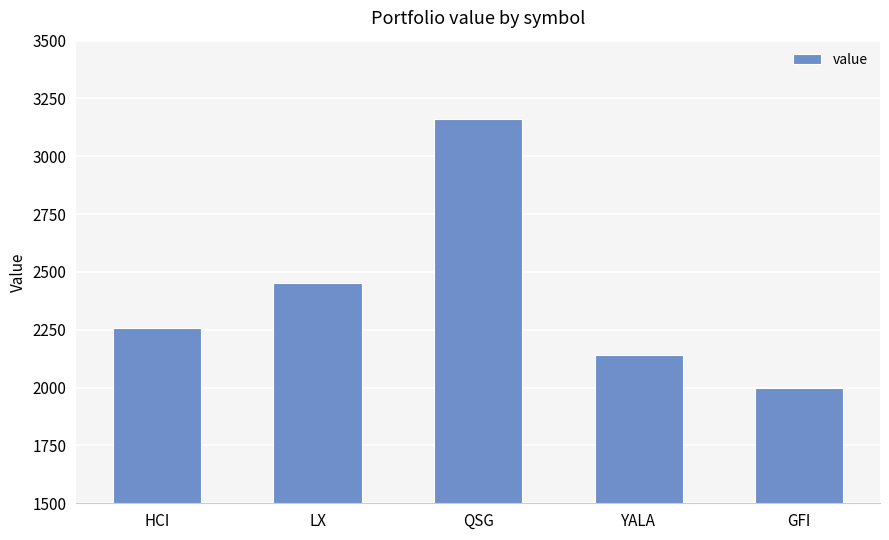

How many categories are shown in the chart?

5